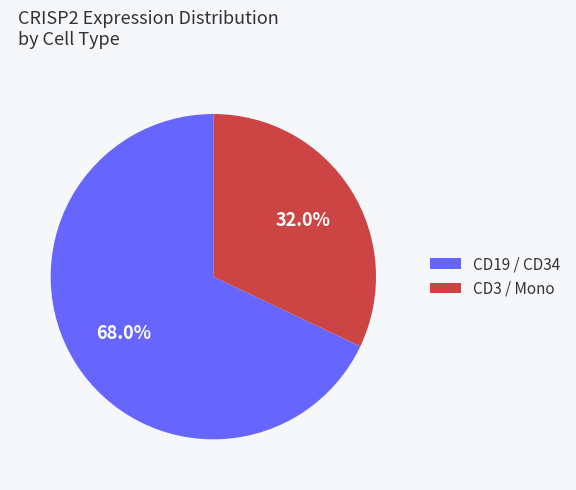

What is the total percentage of CD3 / Mono and CD19 / CD34?

100.0%